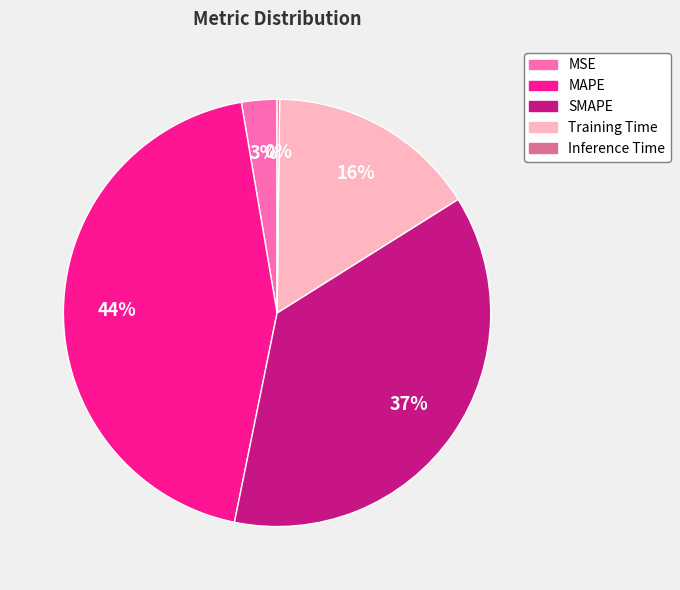

Which has a higher value, MSE or Training Time?

Training Time